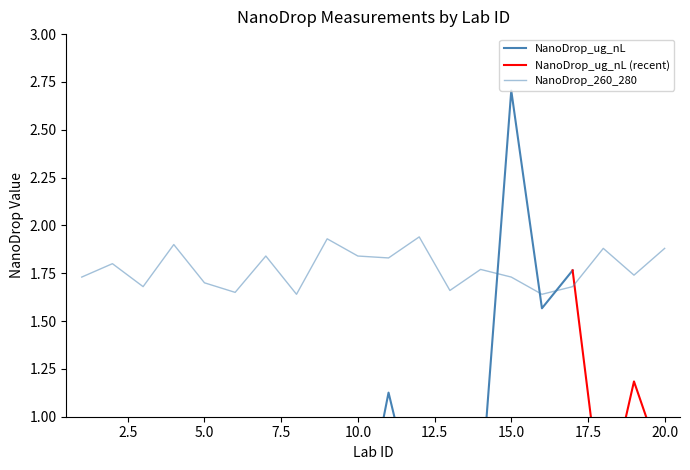

Reading right to left, list all the values displayed in this chart.

1.9	1.7	1.9	1.7	1.6	1.7	1.8	1.7	1.9	1.8	1.8	1.9	1.6	1.8	1.6	1.7	1.9	1.7	1.8	1.7